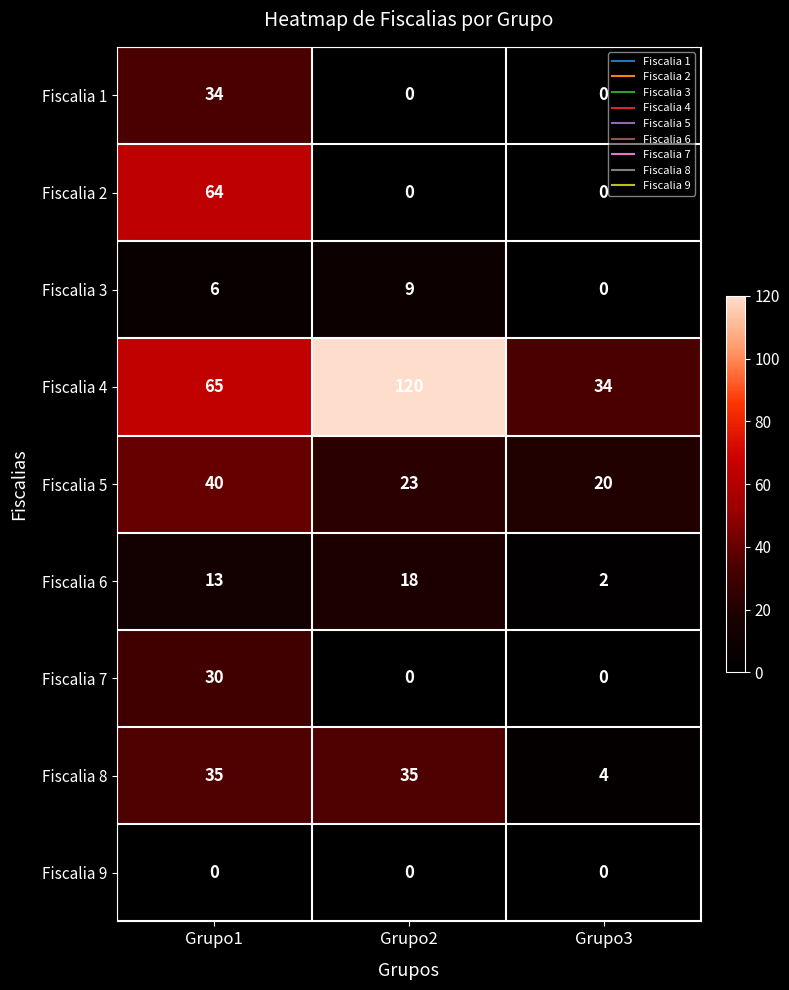

Count the number of categories in the chart.

3